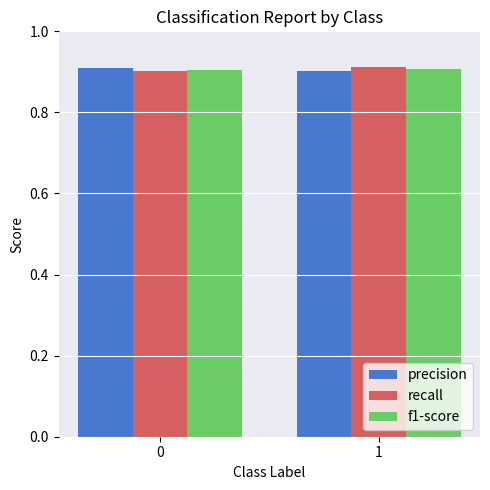

True or false: recall has a value of 1.2 at 0.

False